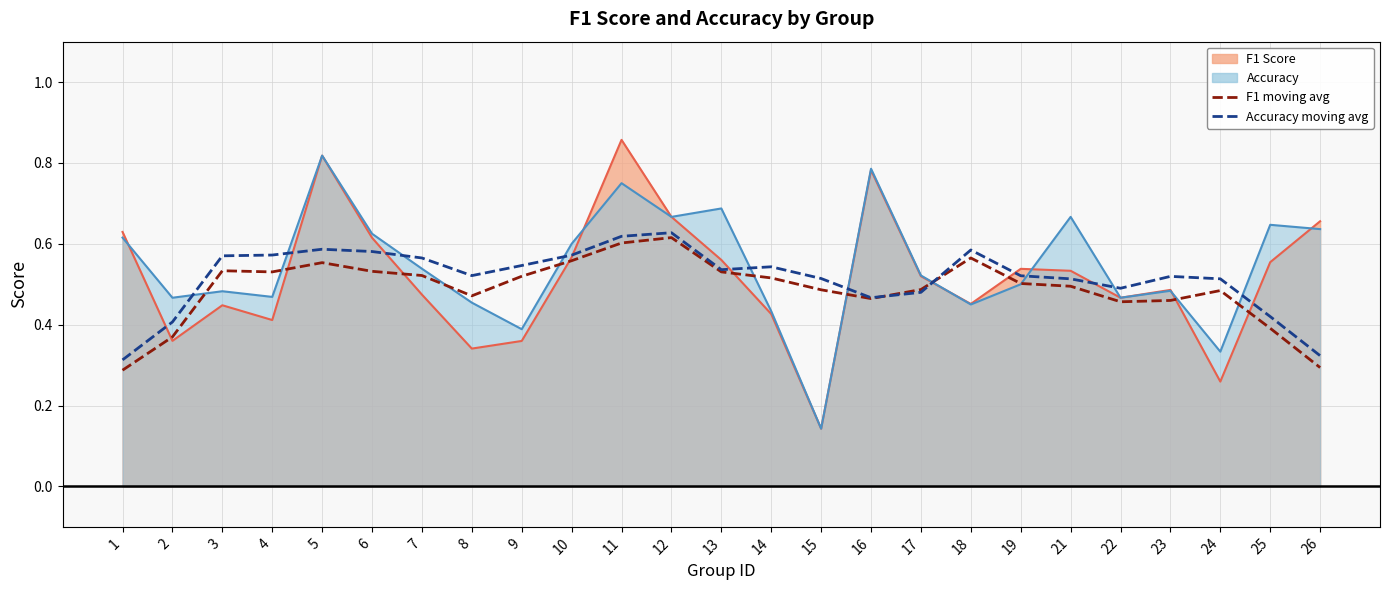

What is the value of the Accuracy moving avg point at the 7th from the left?

0.6